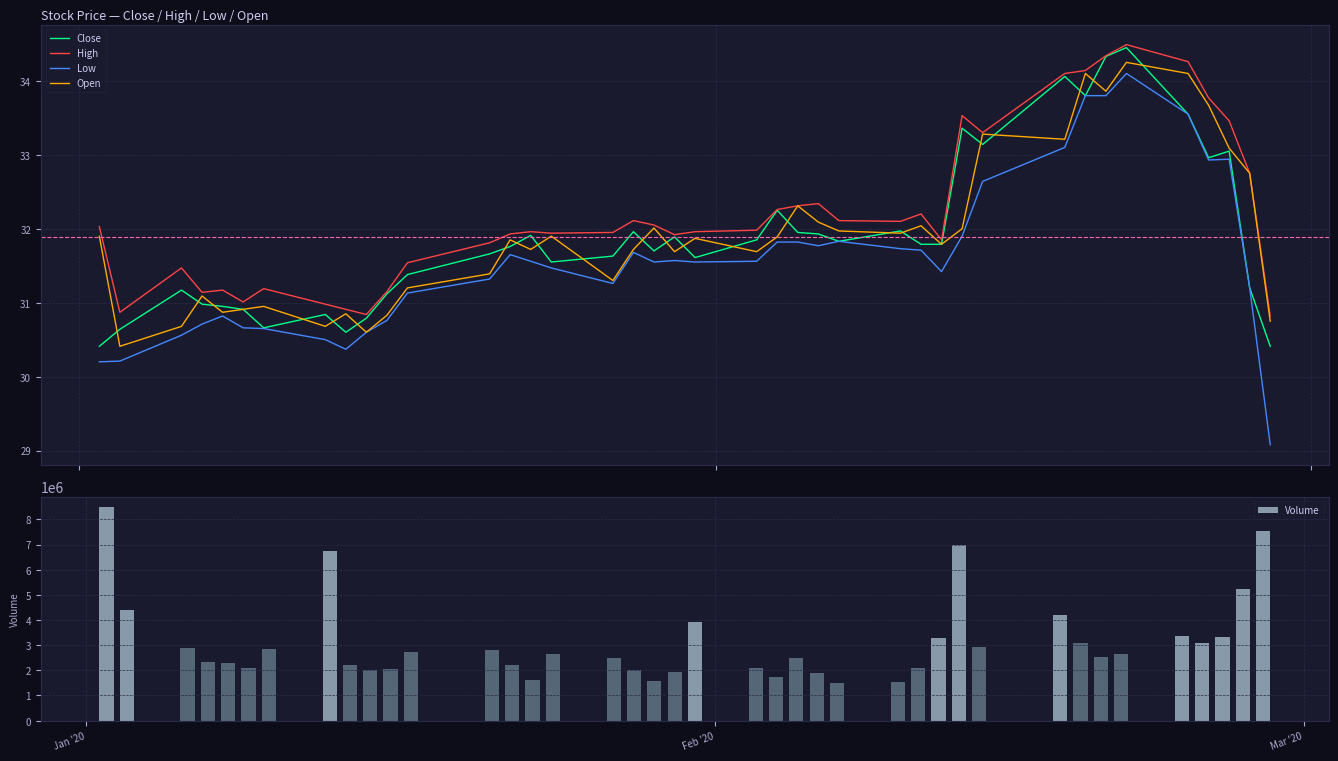

What is the sum of all High values?

1288.0